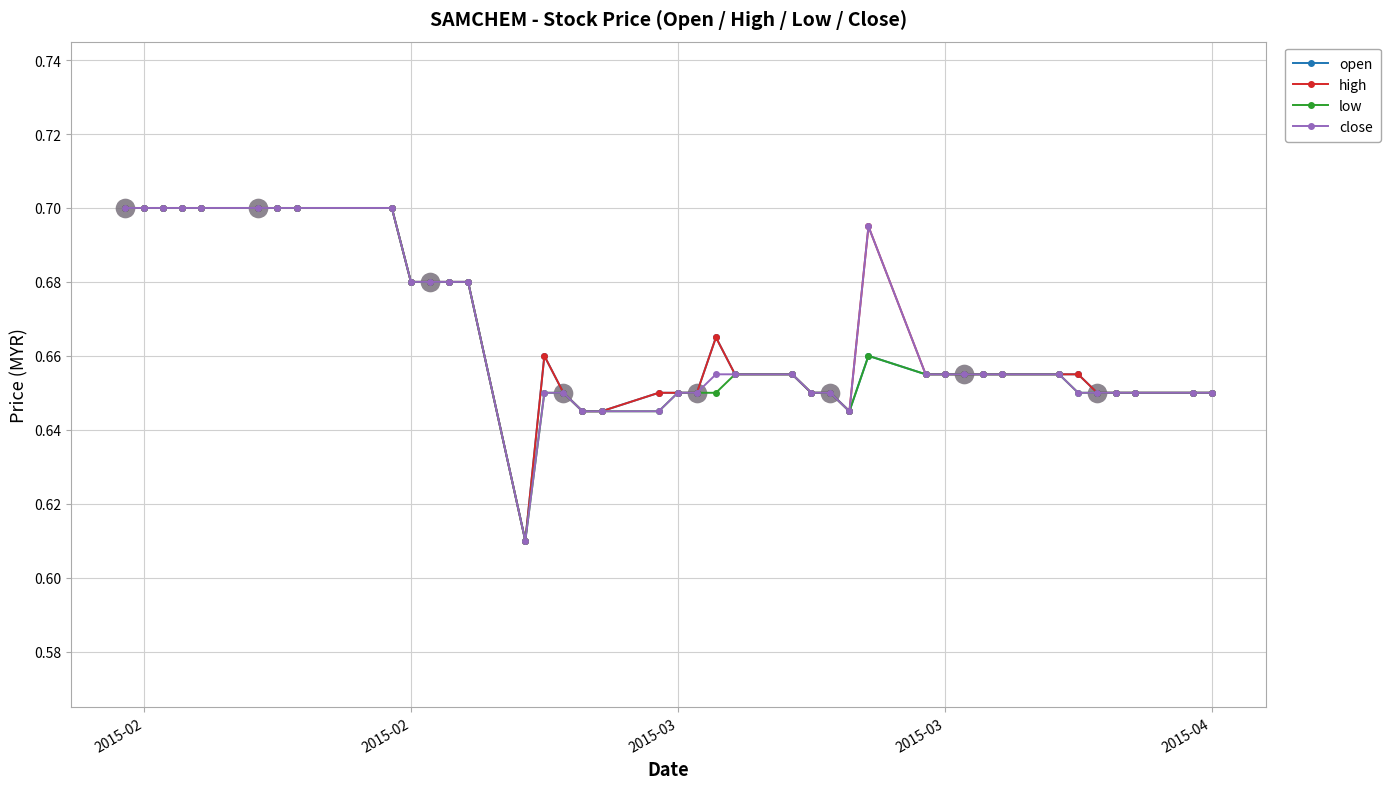

True or false: close has more than 0 interior local peaks.

True